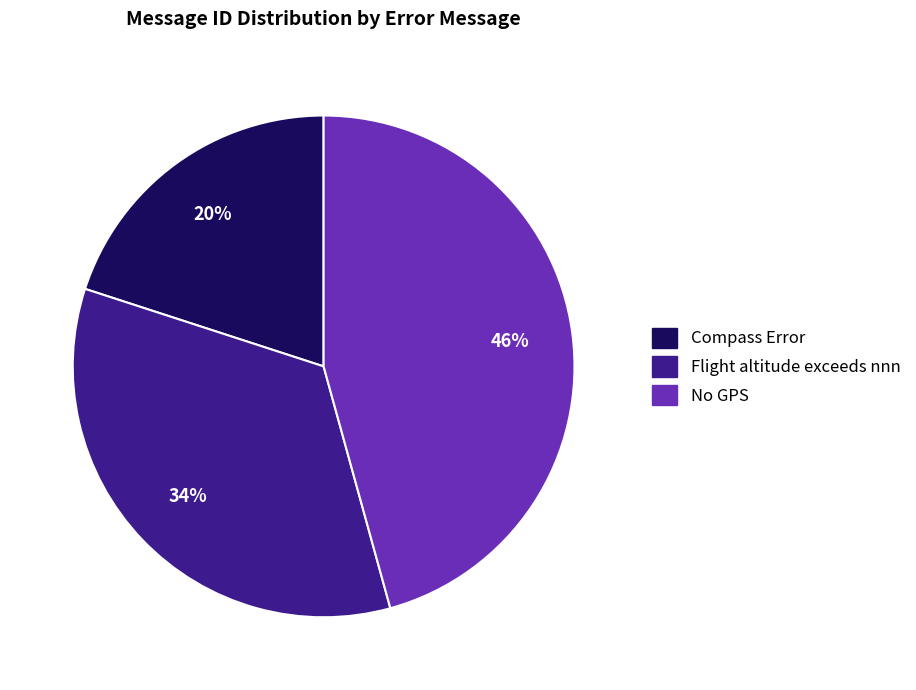

How many segments does this pie chart have?

3